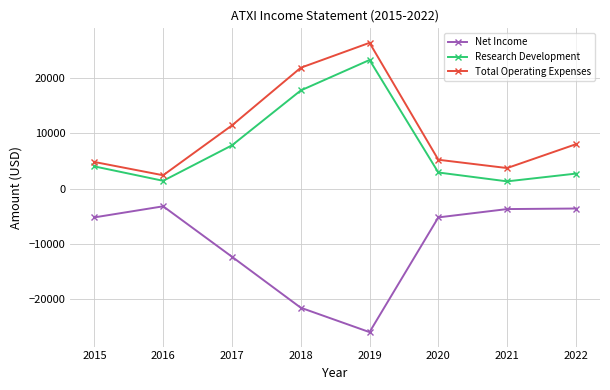

List the series in order of their peak value, lowest first.

Net Income, Research Development, Total Operating Expenses